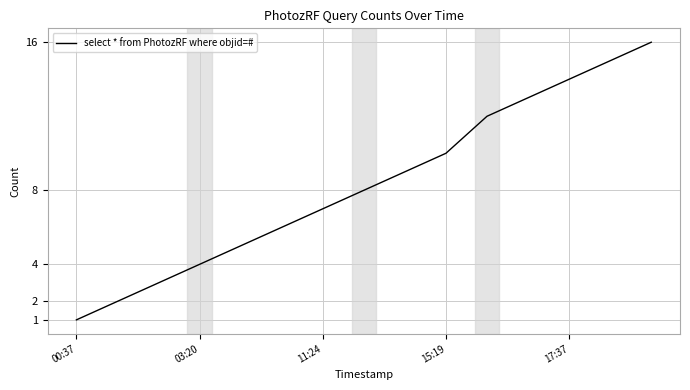

What is the greatest value displayed?

16